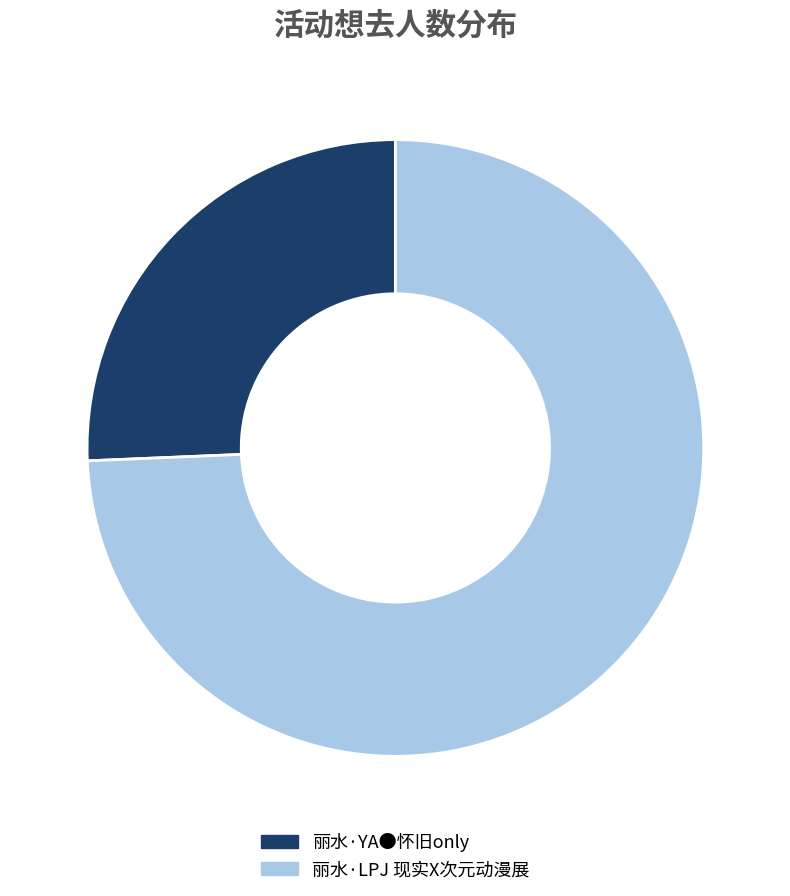

Rank the categories by value from highest to lowest.

丽水·LPJ 现实X次元动漫展, 丽水·YA●怀旧only